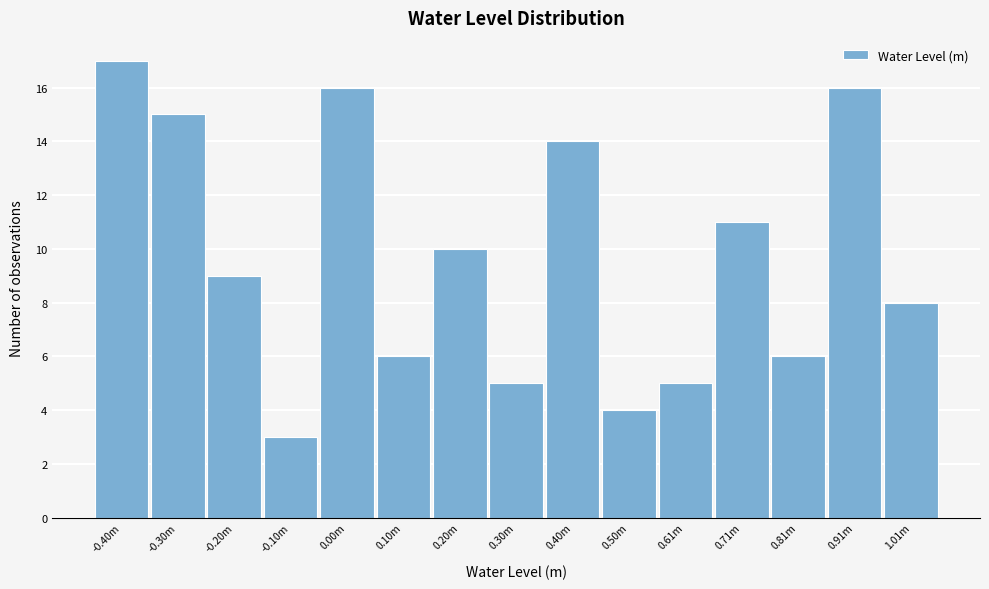

Reading left to right, list all the values displayed in this chart.

-0.40m=17	-0.30m=15	-0.20m=9	-0.10m=3	0.00m=16	0.10m=6	0.20m=10	0.30m=5	0.40m=14	0.50m=4	0.61m=5	0.71m=11	0.81m=6	0.91m=16	1.01m=8